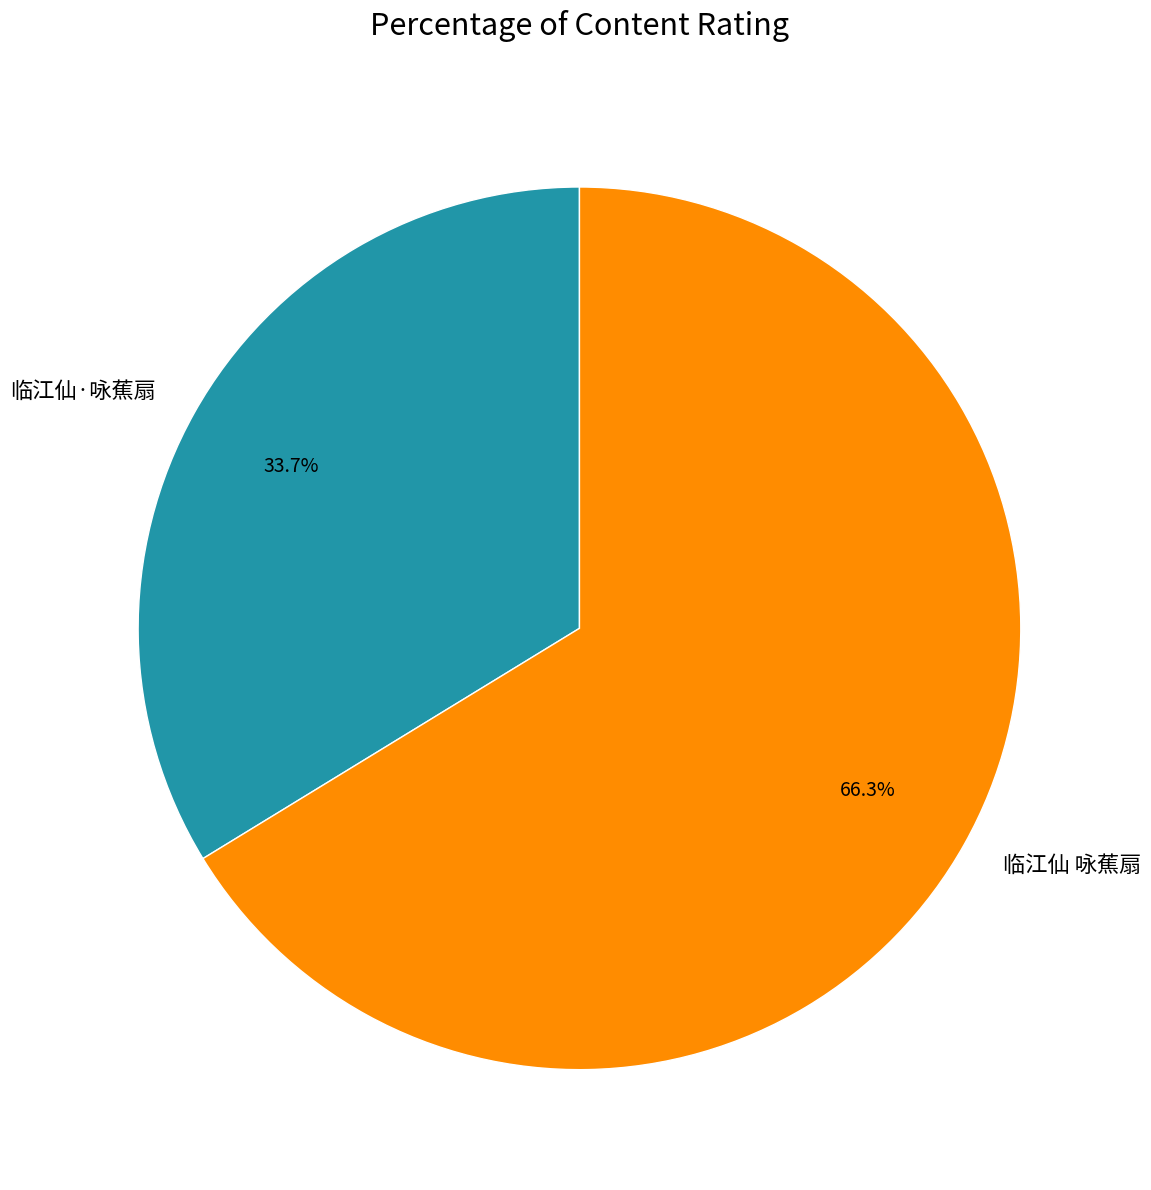

What portion of the pie excludes 临江仙 咏蕉扇?

33.7%